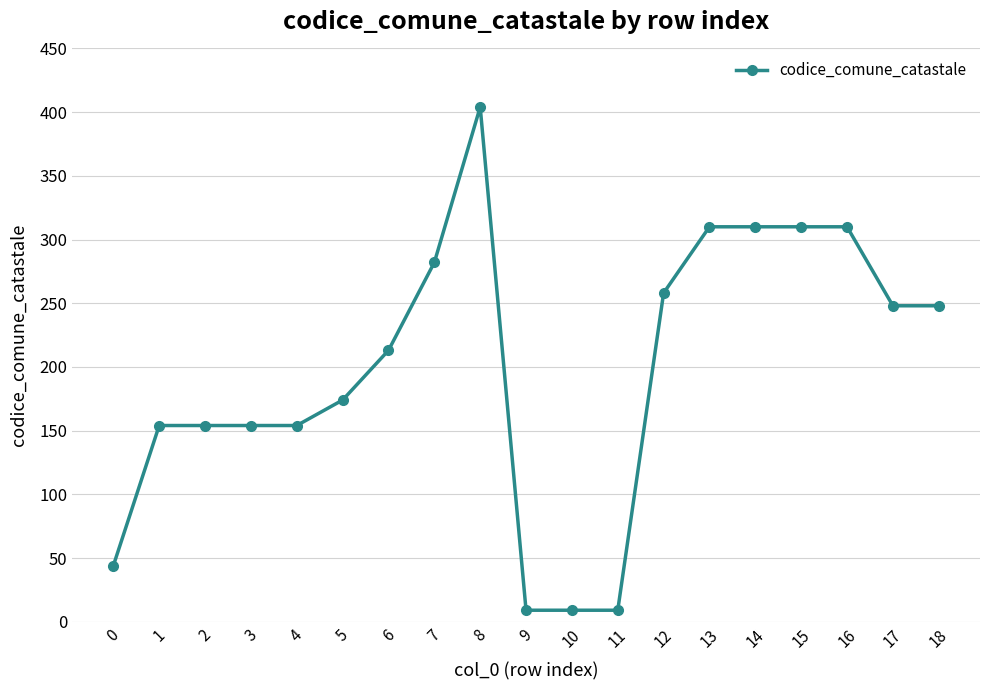

Reading right to left, what are all the values shown in this chart?

248	248	310	310	310	310	258	9	9	9	404	282	213	174	154	154	154	154	44